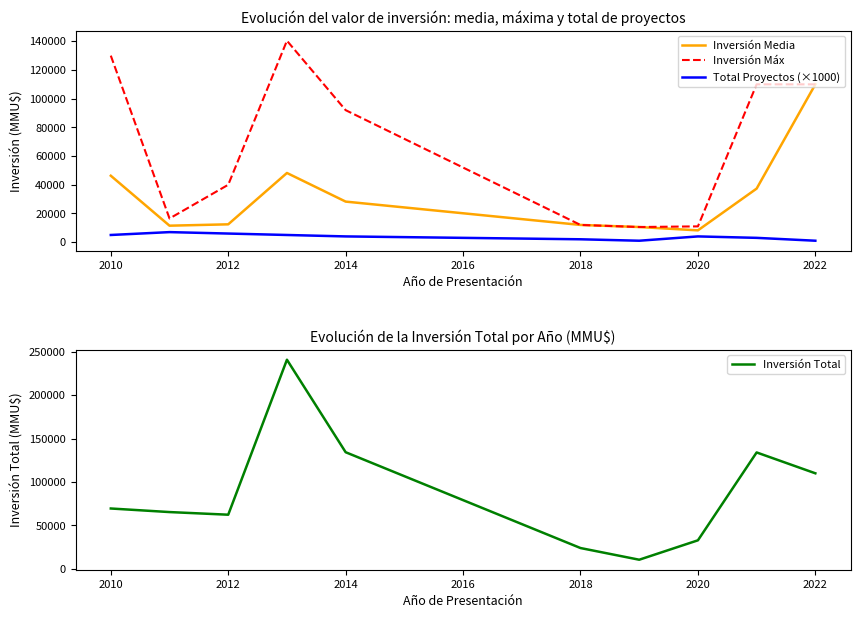

List the series in order of their overall mean, highest first.

Inversión Total, Inversión Máx, Inversión Media, Total Proyectos (×1000)